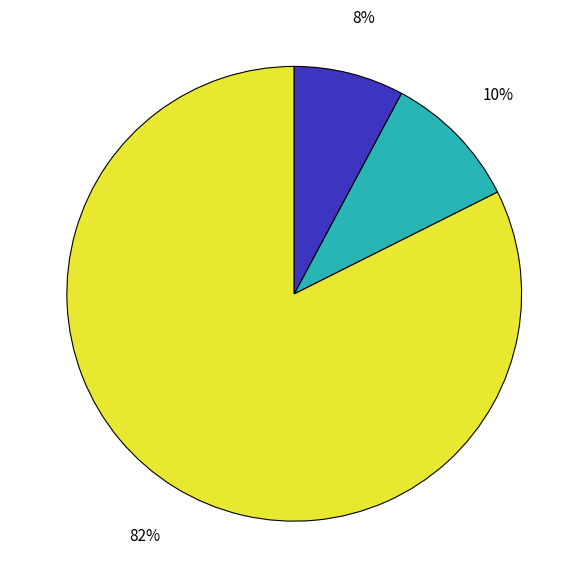

How many segments does this pie chart have?

3